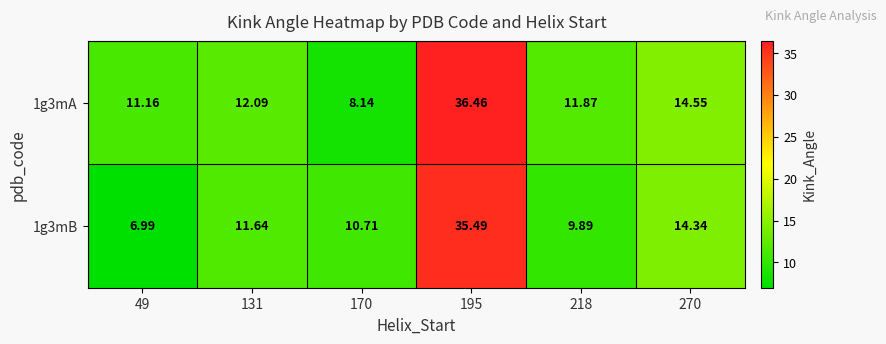

Rank the series by their maximum value, from lowest to highest.

1g3mB, 1g3mA